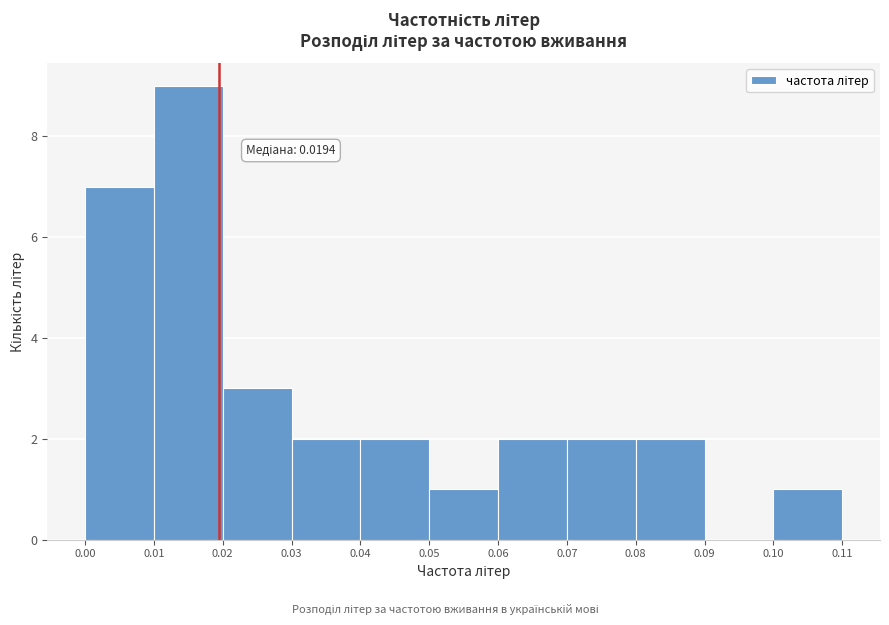

Over which range of the x-axis is the bar tallest?

0.01 to 0.02